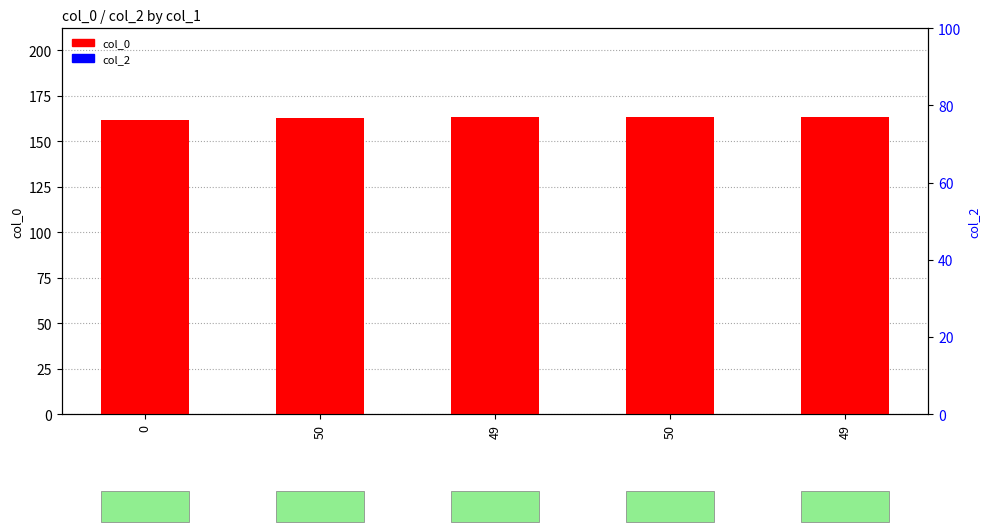

List the labels in order of col_2 value, largest first.

0, 50, 49, 50, 49